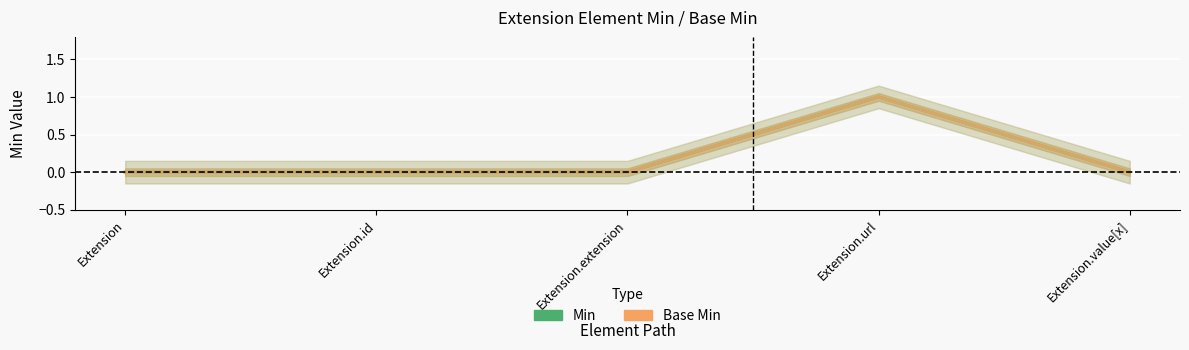

Reading left to right, what are all the values shown in this chart?

Min: 0	0	0	1	0
Base Min: 0	0	0	1	0